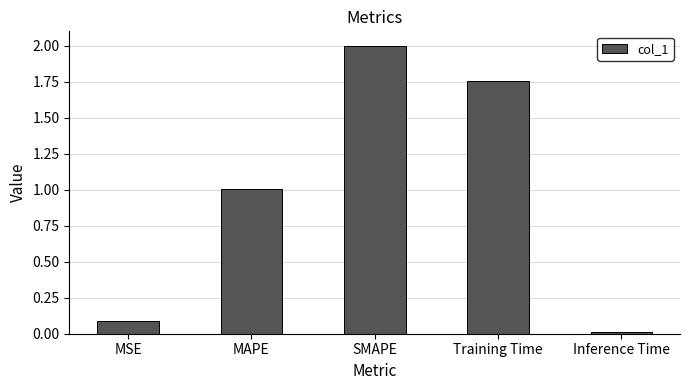

Where does the data first go above 1?

MAPE